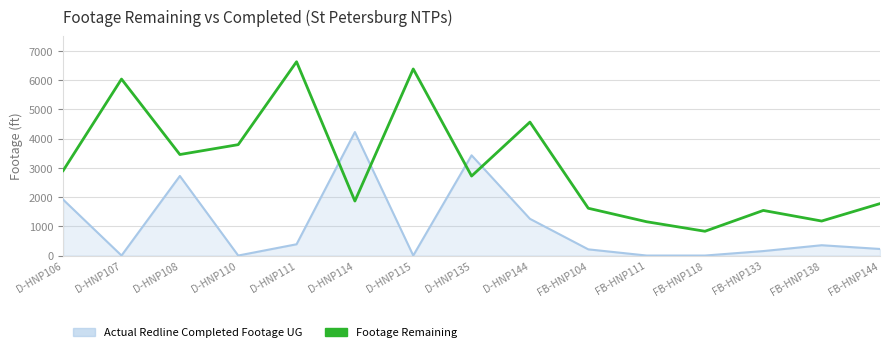

Which category has the highest value across all series?

D-HNP111